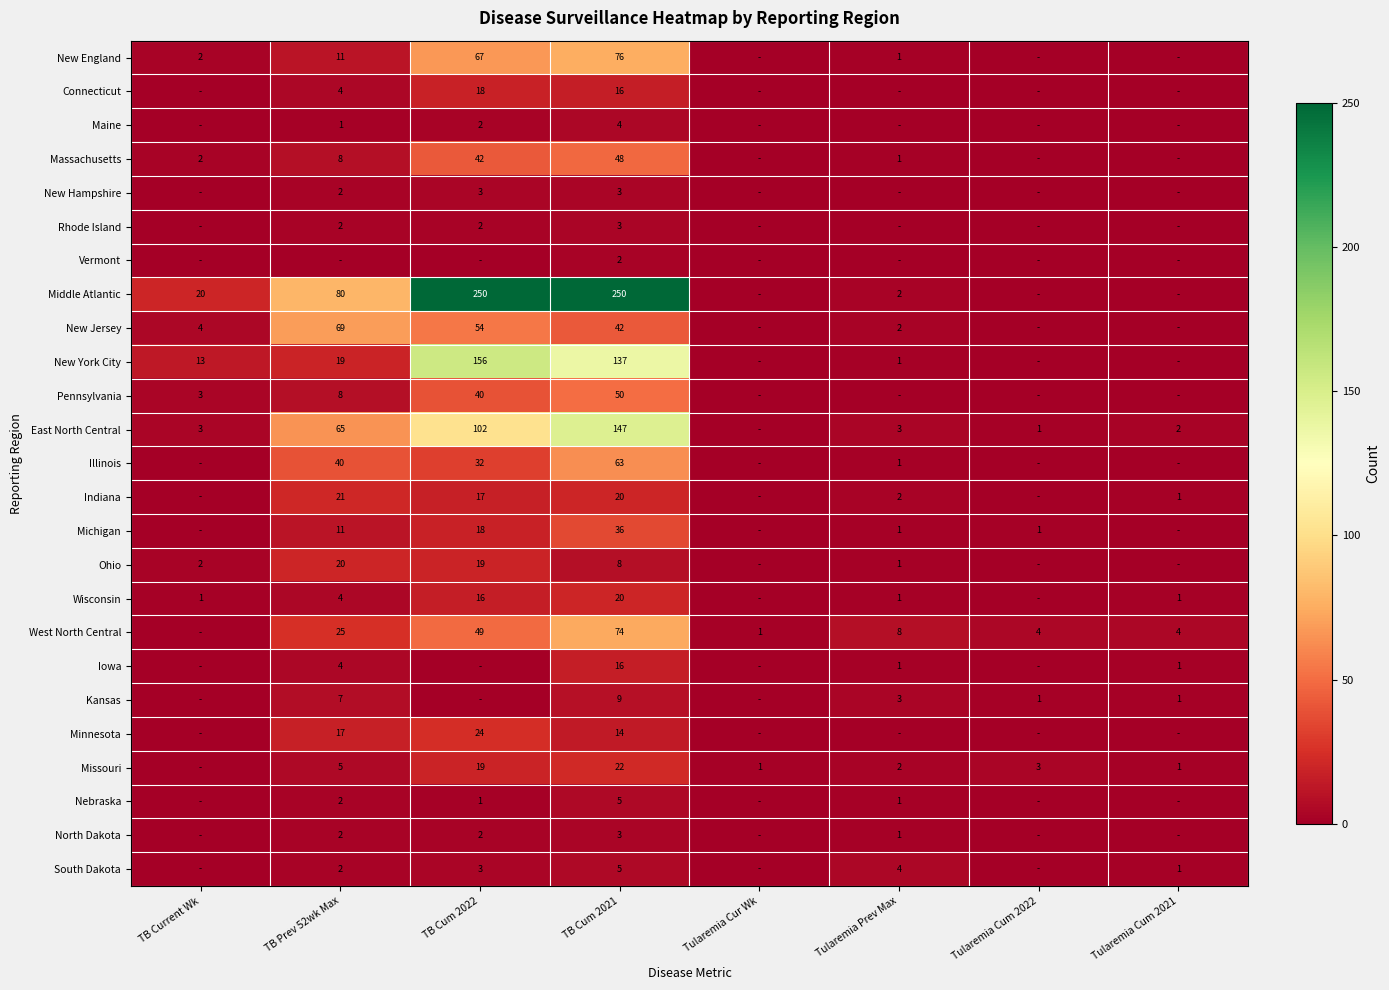

The Maine series shows 4 at TB Cum 2021. True or false?

True